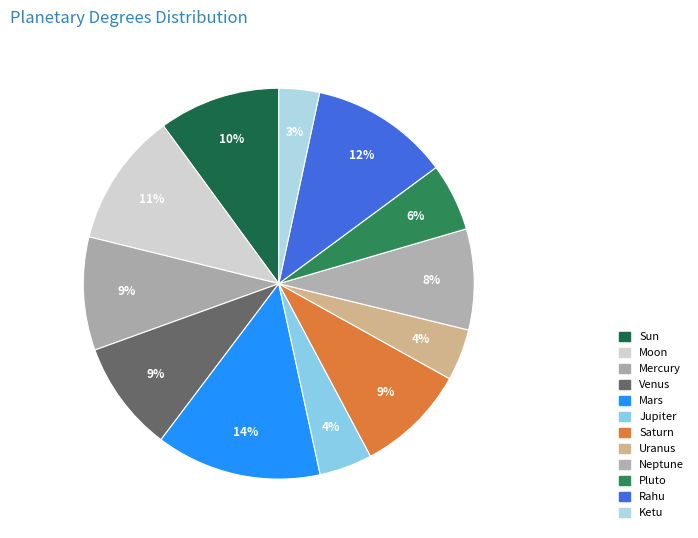

What is the smallest slice in the pie chart?

Ketu